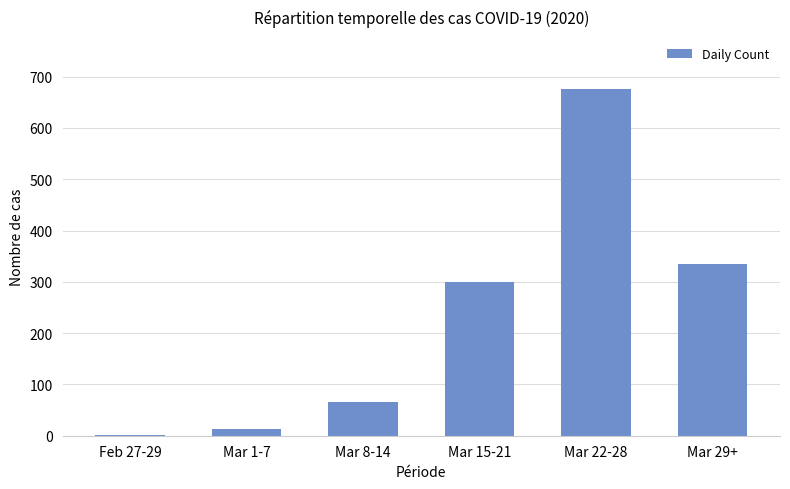

Between Mar 22-28 and Mar 8-14, which is larger?

Mar 22-28